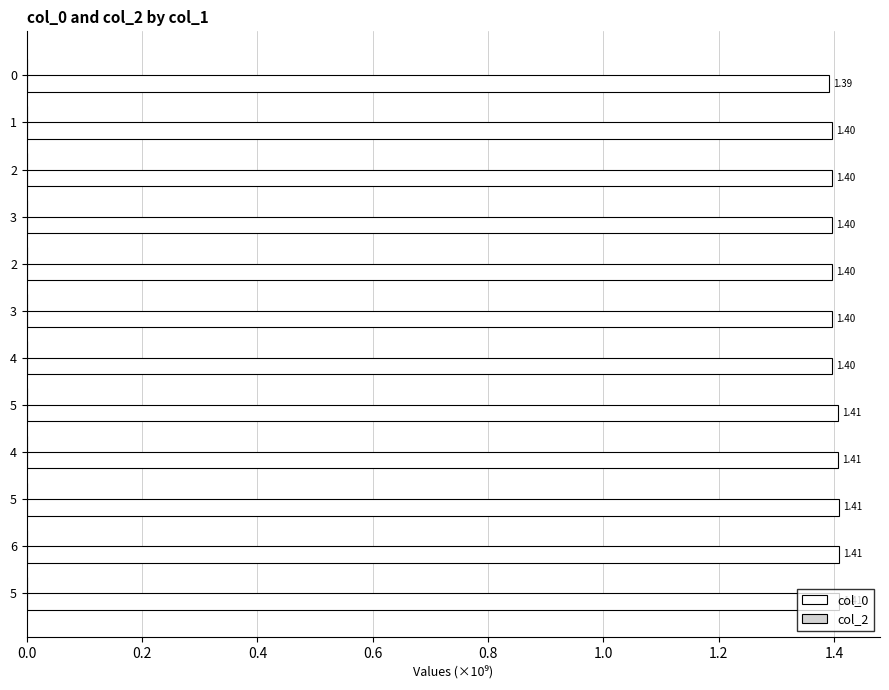

How many series are shown in this chart?

1